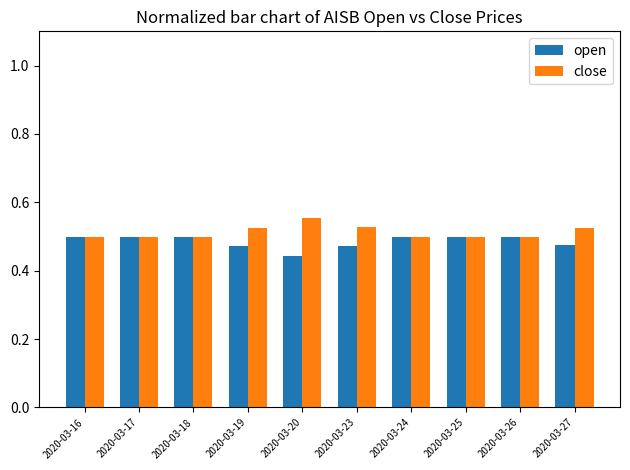

The open series shows 0.3 at 2020-03-18. True or false?

False